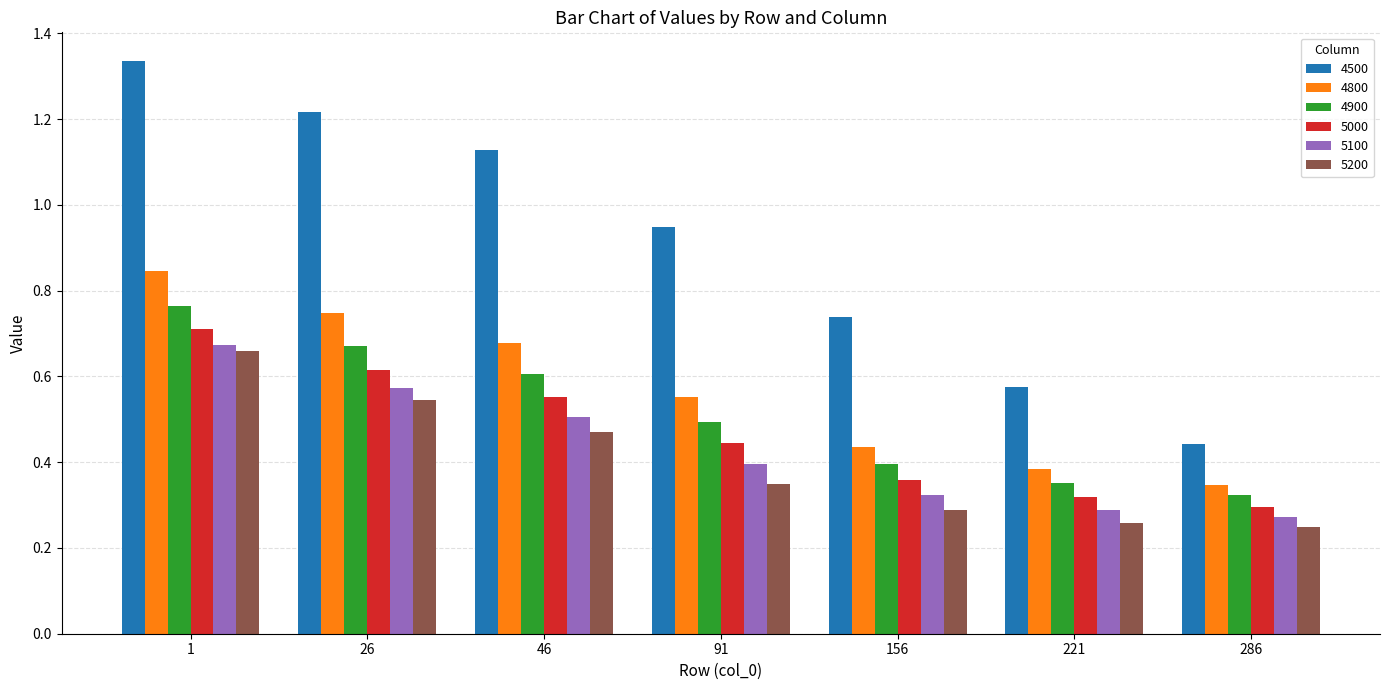

At which label does 4500 reach its peak?

1